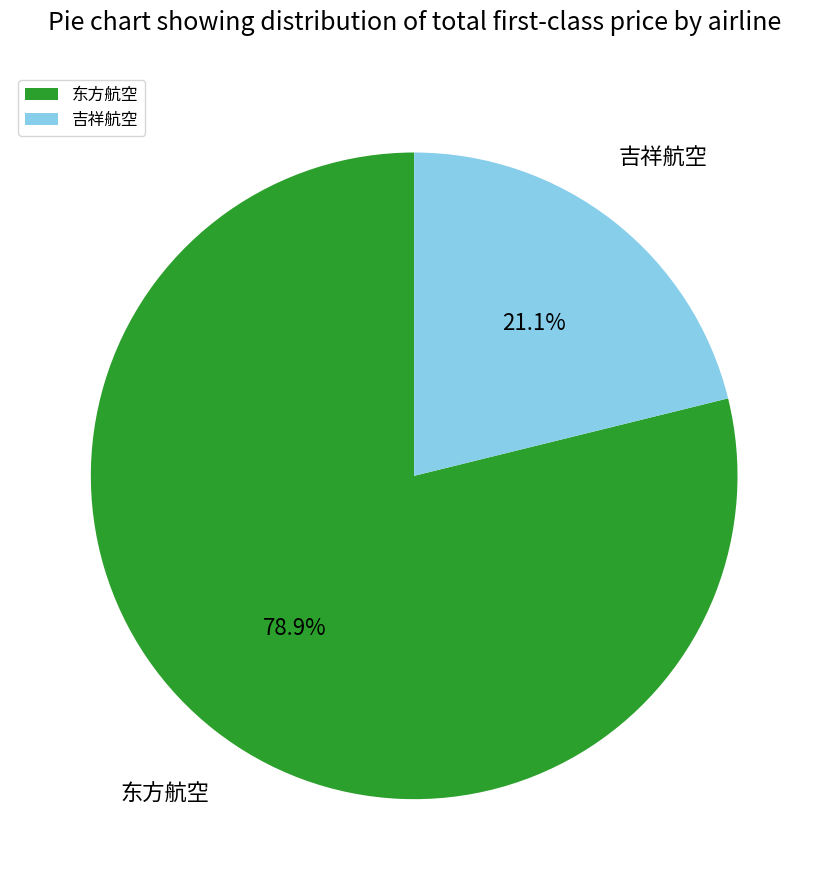

Between 吉祥航空 and 东方航空, which is larger?

东方航空